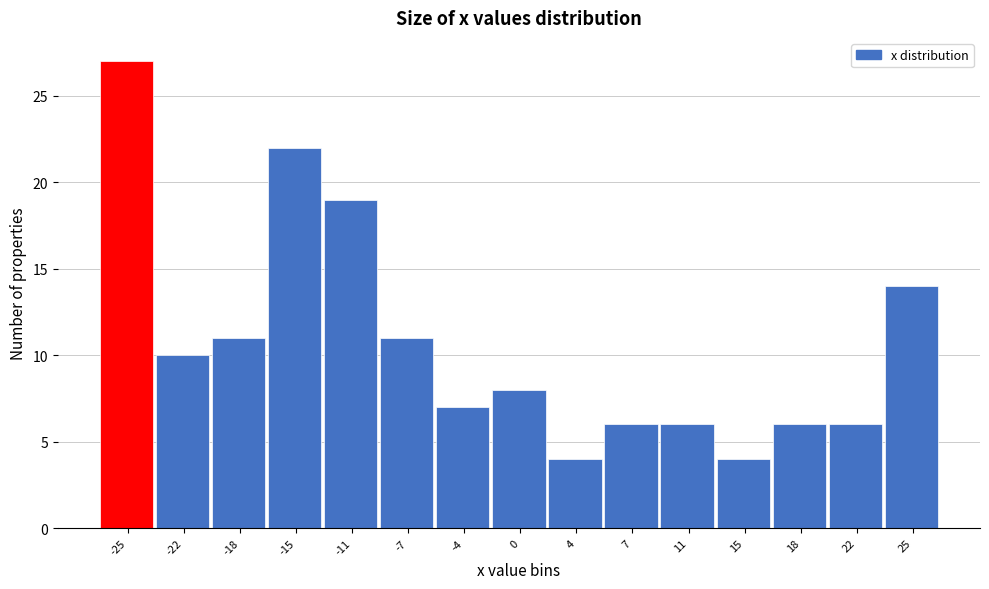

Which range on the x-axis has the tallest bar?

-27.0 to -23.5